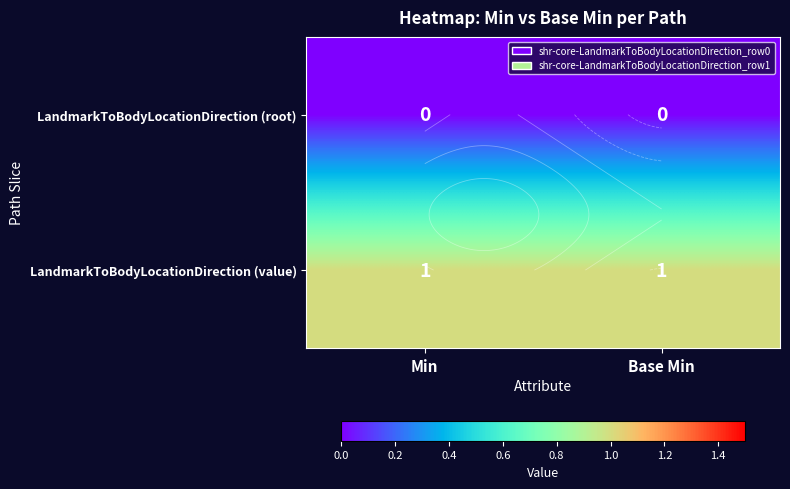

What is the approximate value of LandmarkToBodyLocationDirection (value) at Base Min?

1